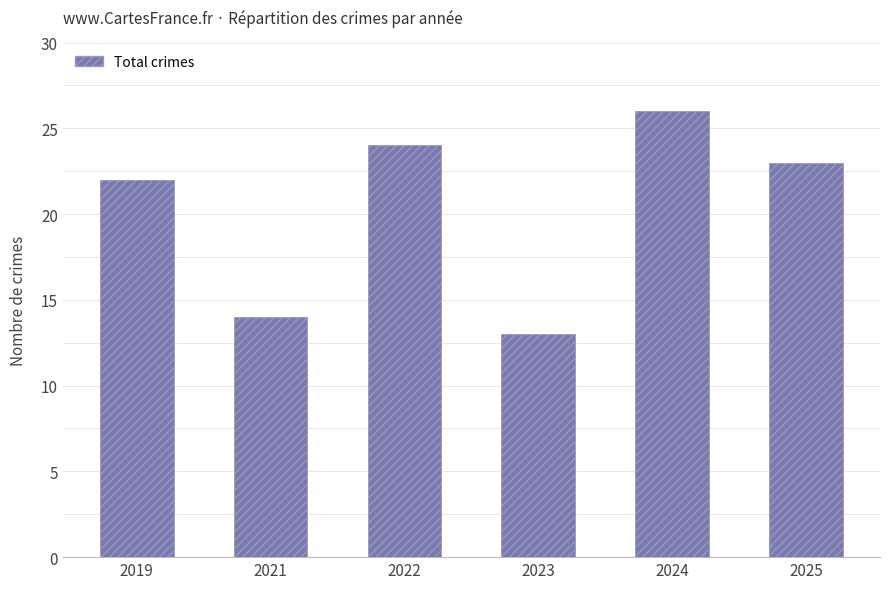

List the labels in order of value, smallest first.

2023, 2021, 2019, 2025, 2022, 2024